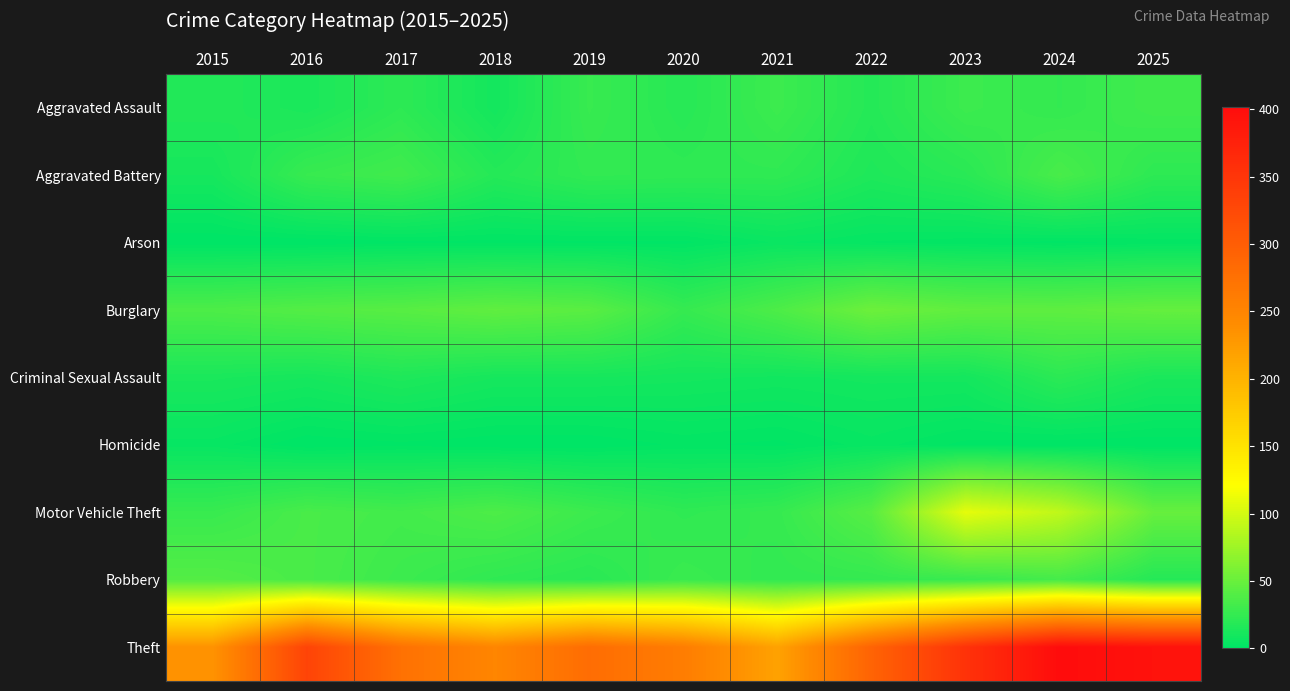

Which series has the widest spread of values?

Theft